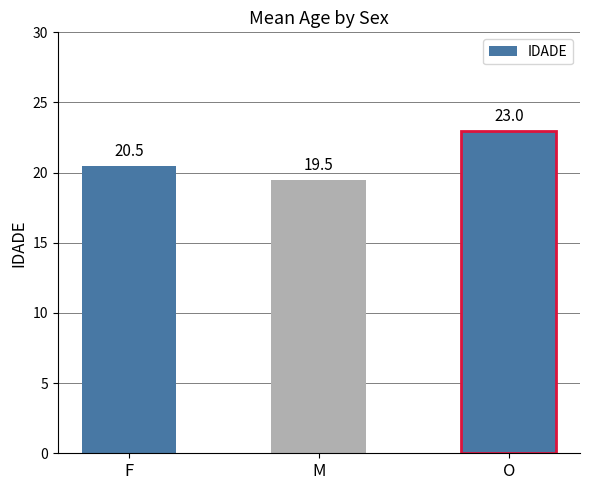

What value does the data have at M?

19.5